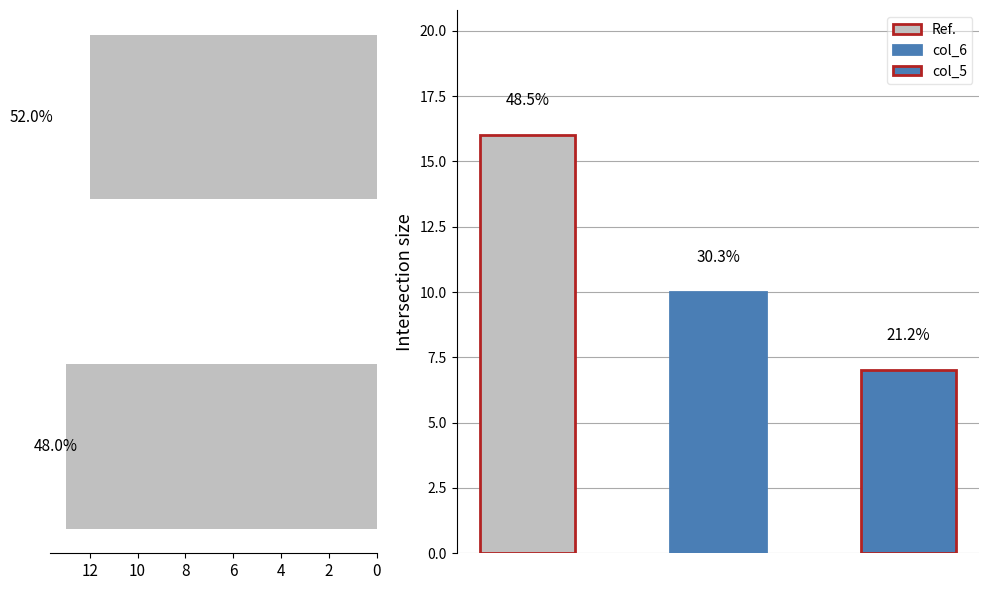

How many data points does each series have?

2